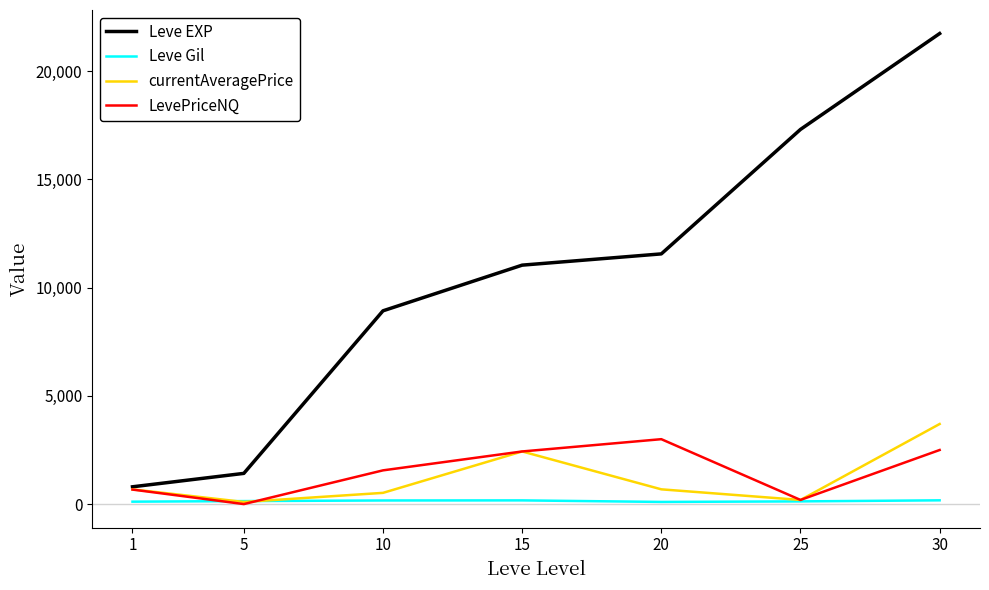

What is the highest value of the currentAveragePrice series?

3701.6